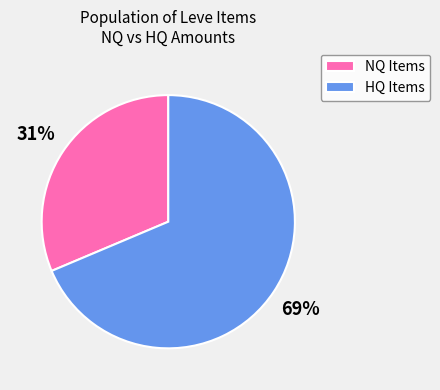

Does NQ Items account for over 50% of the chart?

No